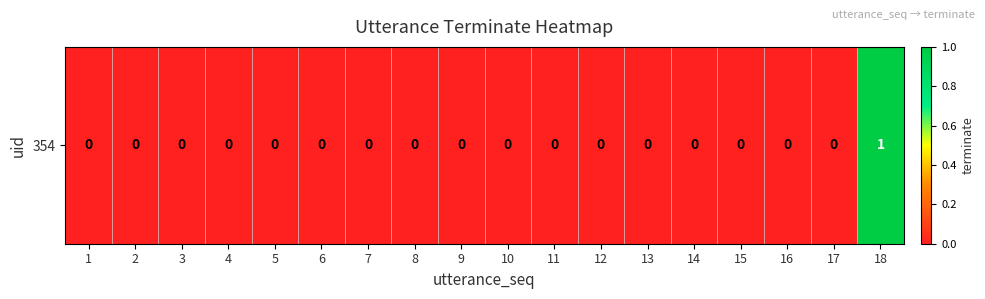

How many values are between 0 and 1?

18